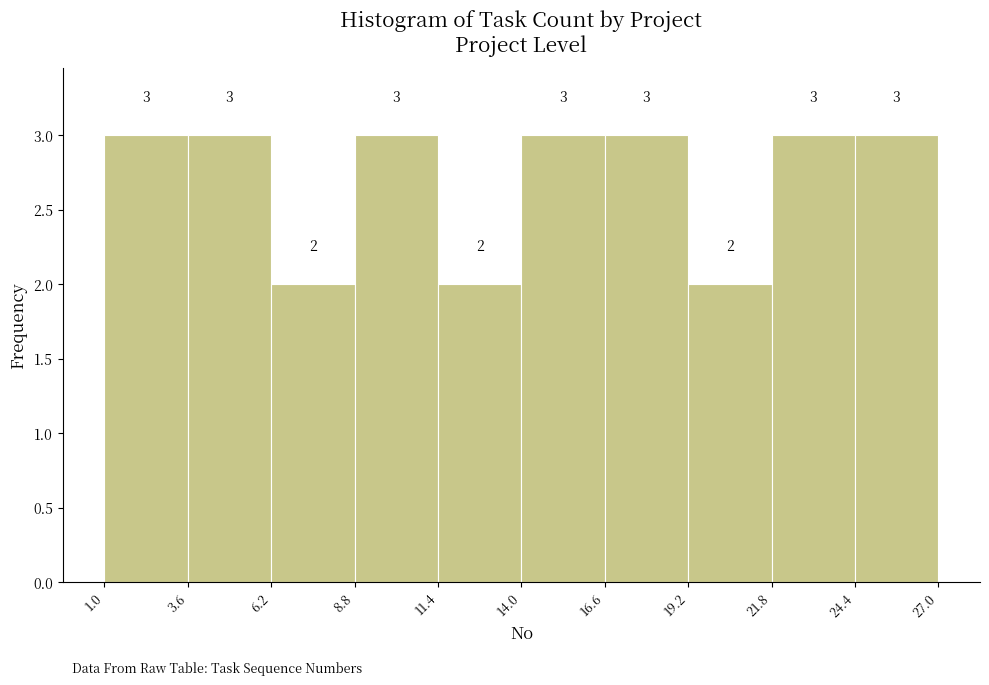

Reading left to right, list every bar in this chart as the range it spans on the x-axis followed by its height.

1.0 to 3.6: 3
3.6 to 6.2: 3
6.2 to 8.8: 2
8.8 to 11.4: 3
11.4 to 14.0: 2
14.0 to 16.6: 3
16.6 to 19.2: 3
19.2 to 21.8: 2
21.8 to 24.4: 3
24.4 to 27.0: 3